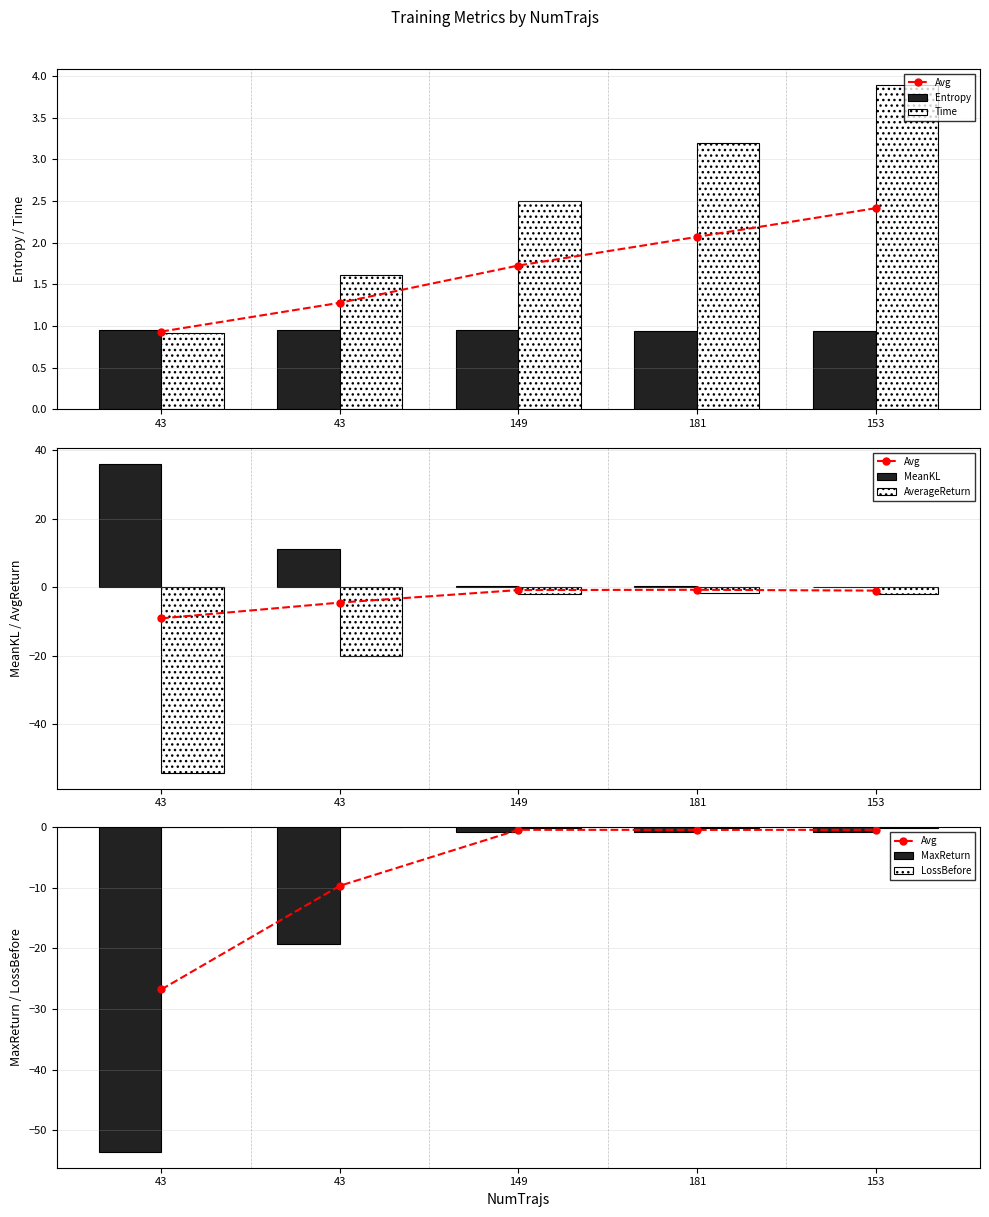

What is the label of the 4th bar from the left?

181